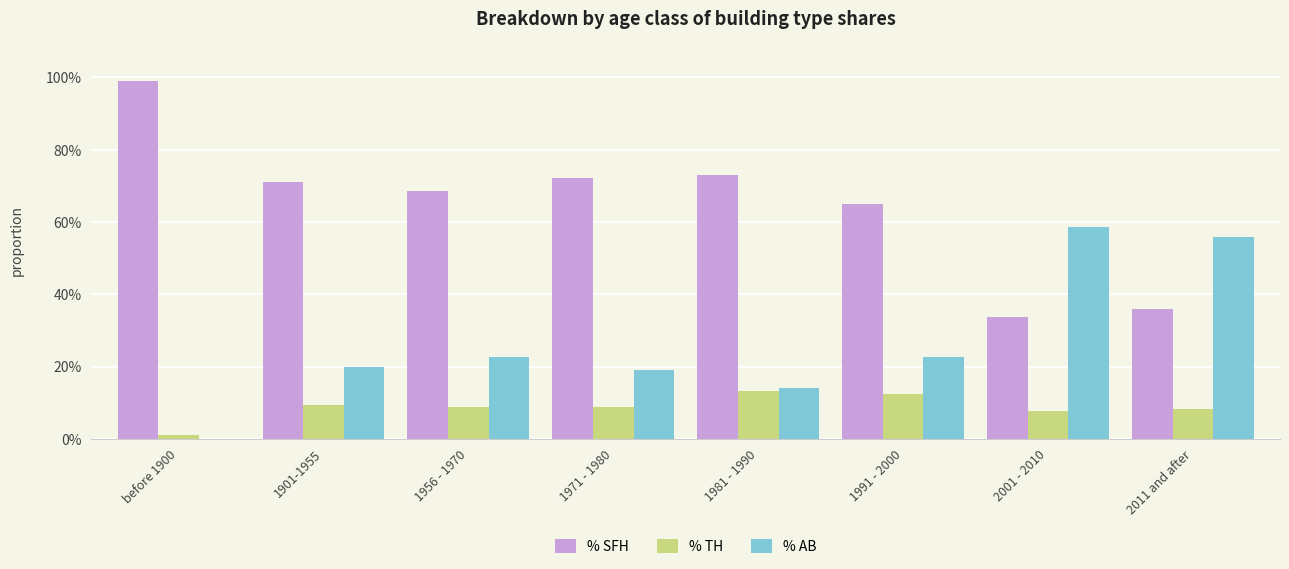

Is the value of % SFH at 1971 - 1980 greater than the value of % AB at before 1900?

Yes